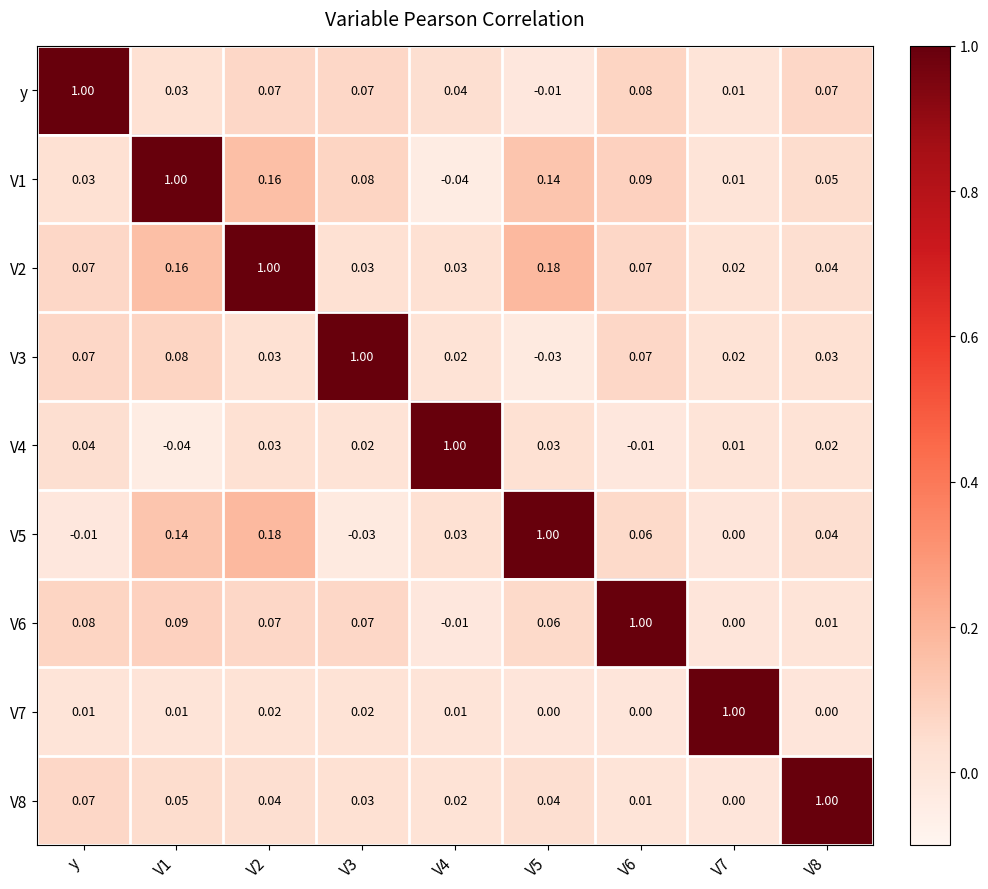

What is the difference between the highest and lowest values at V8?

1.0